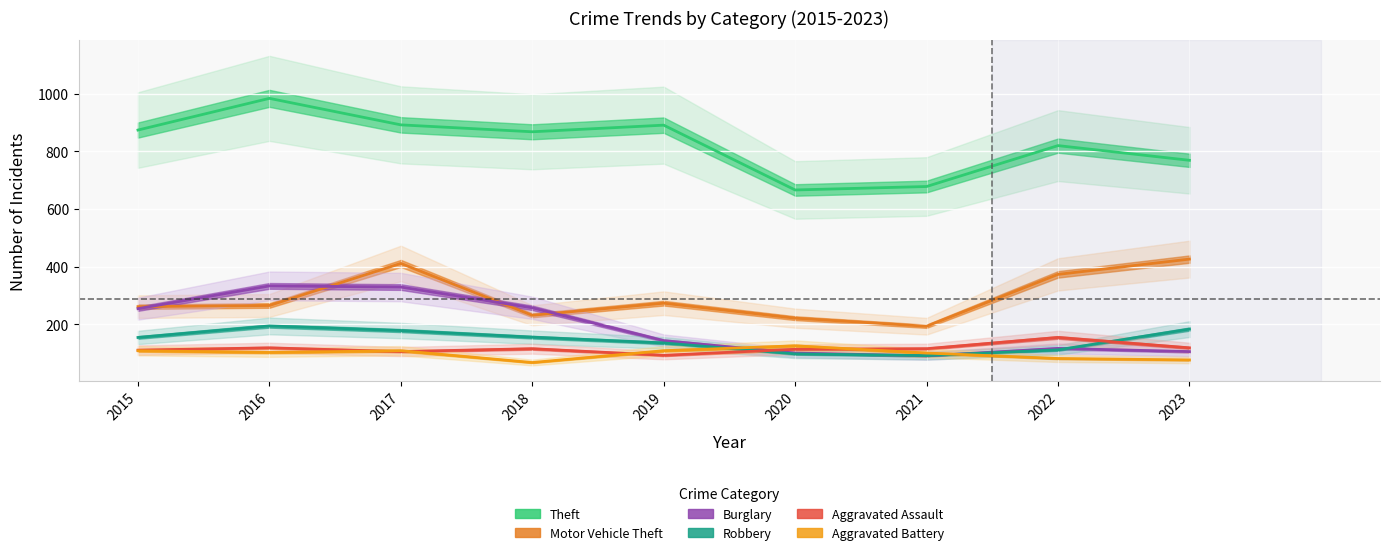

What is the value of the Theft point at the 4th from the left?

868